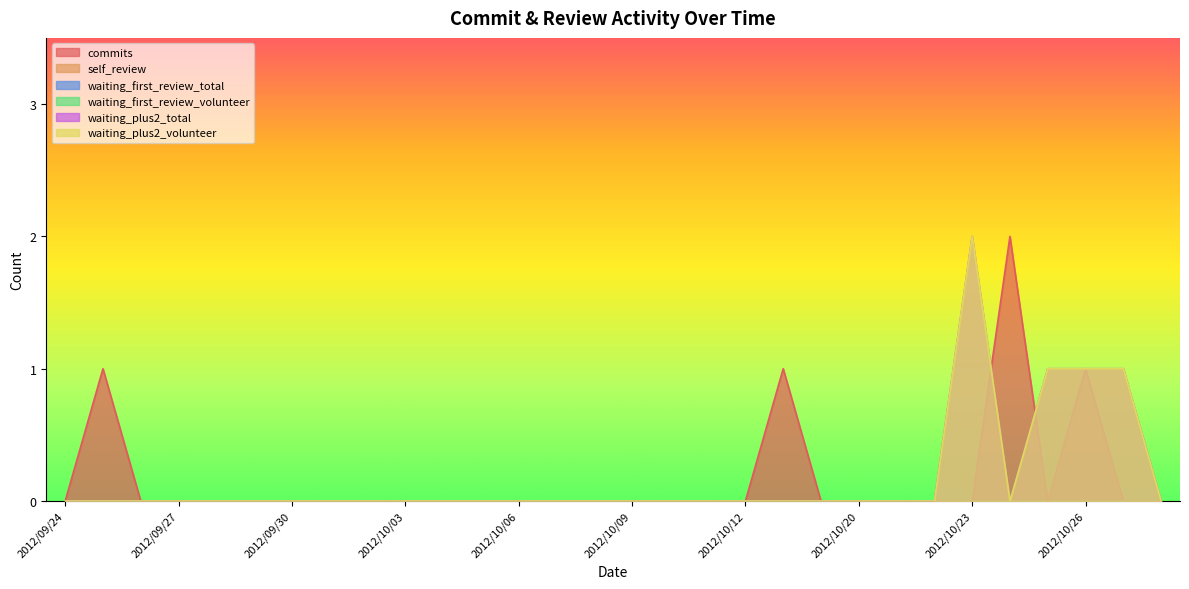

What position from the left is 2012/10/19?

21